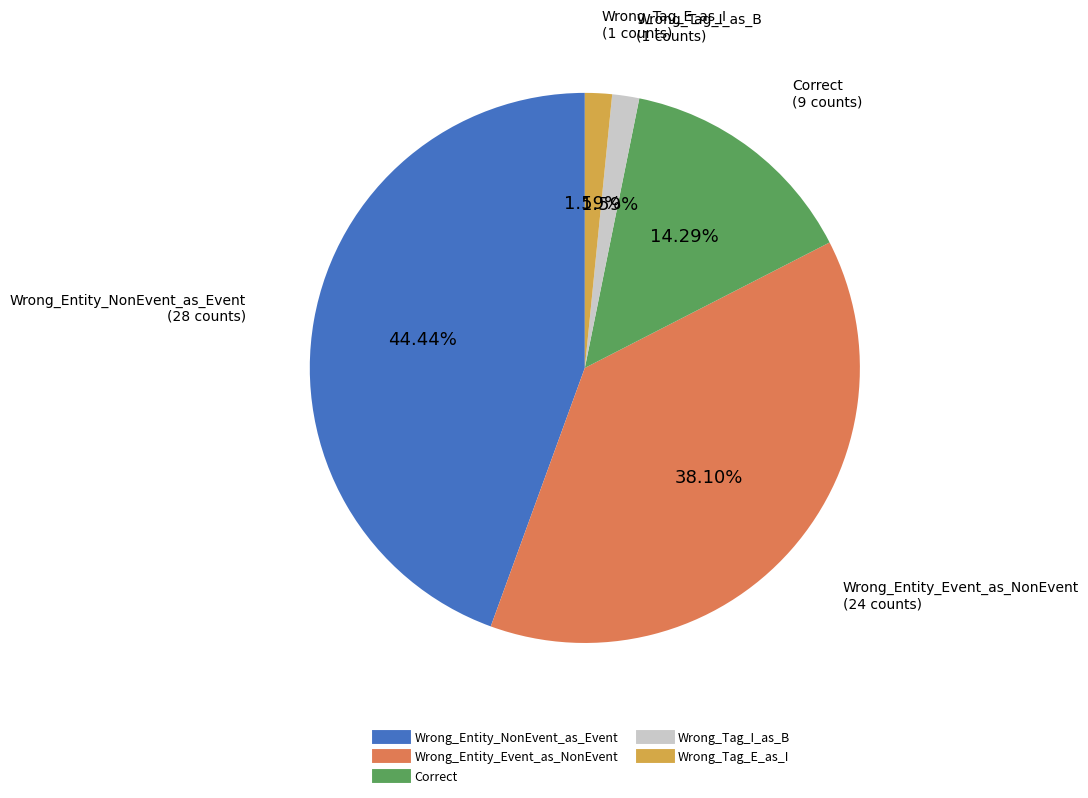

What is the total percentage of Correct and Wrong_Entity_NonEvent_as_Event?

58.7%